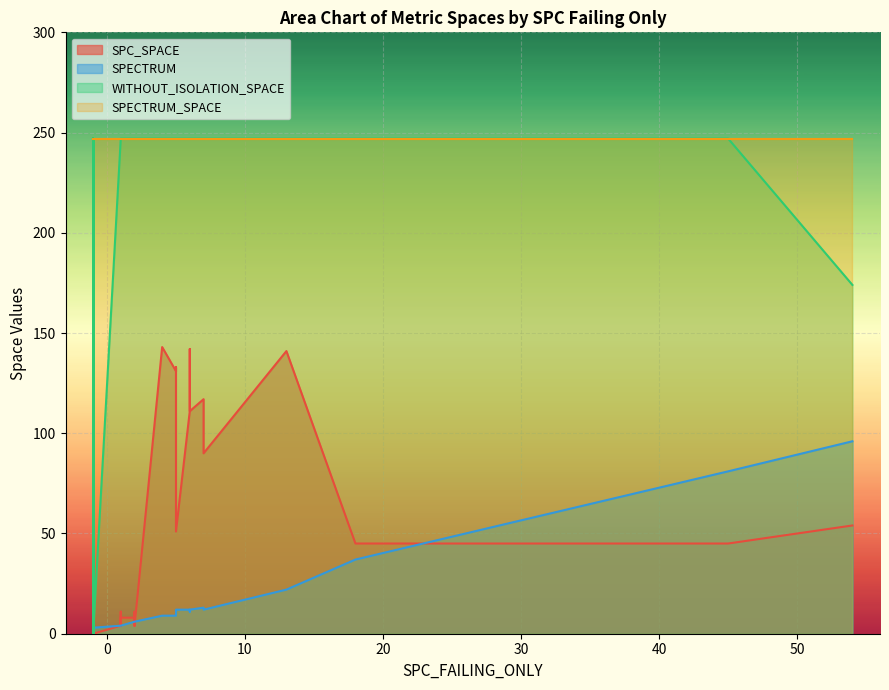

Which series has the largest total across all categories?

SPECTRUM_SPACE